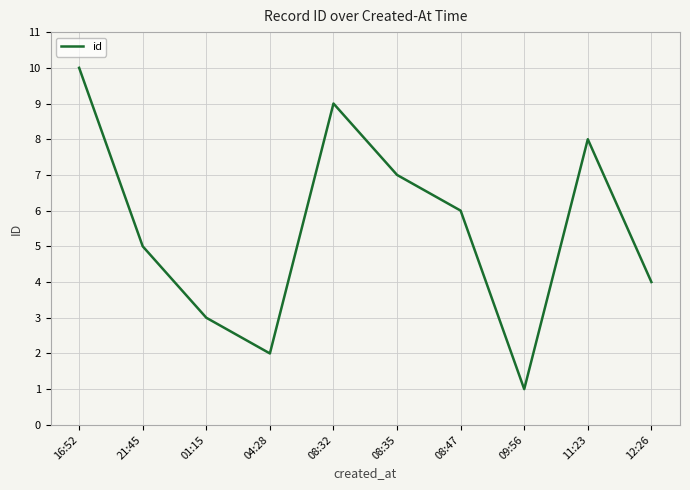

Reading left to right, what are all the values shown in this chart?

16:52=10	21:45=5	01:15=3	04:28=2	08:32=9	08:35=7	08:47=6	09:56=1	11:23=8	12:26=4